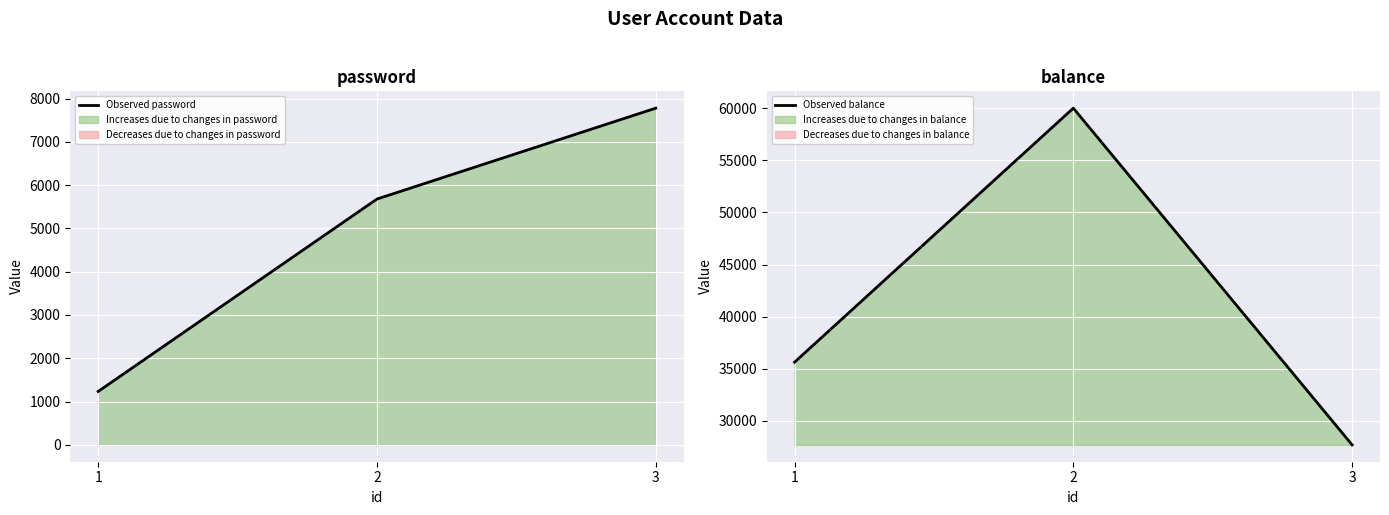

At which label does Observed balance reach its minimum?

3